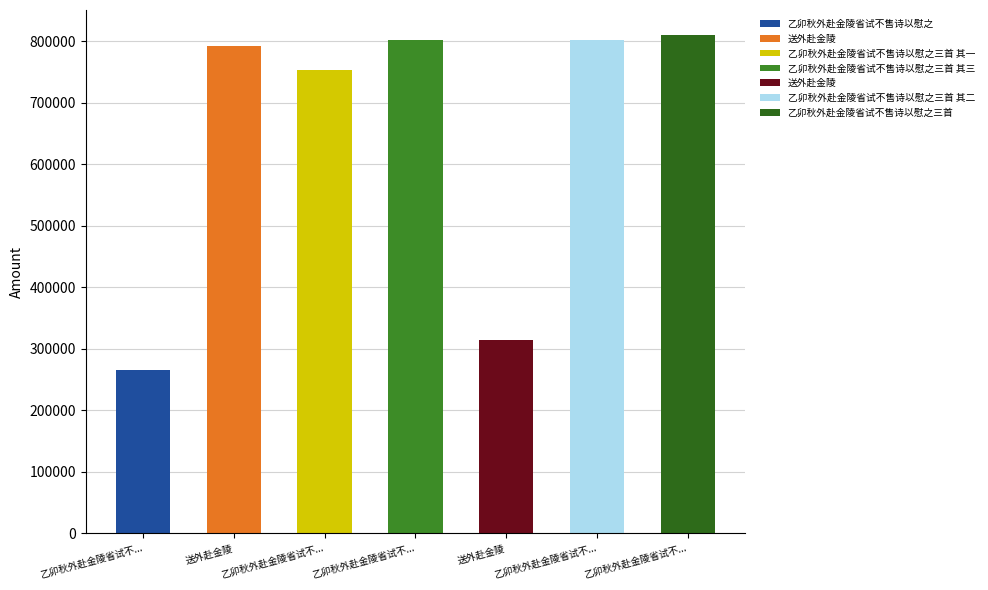

What is the label of the 1st bar from the left?

乙卯秋外赴金陵省试不售诗以慰之